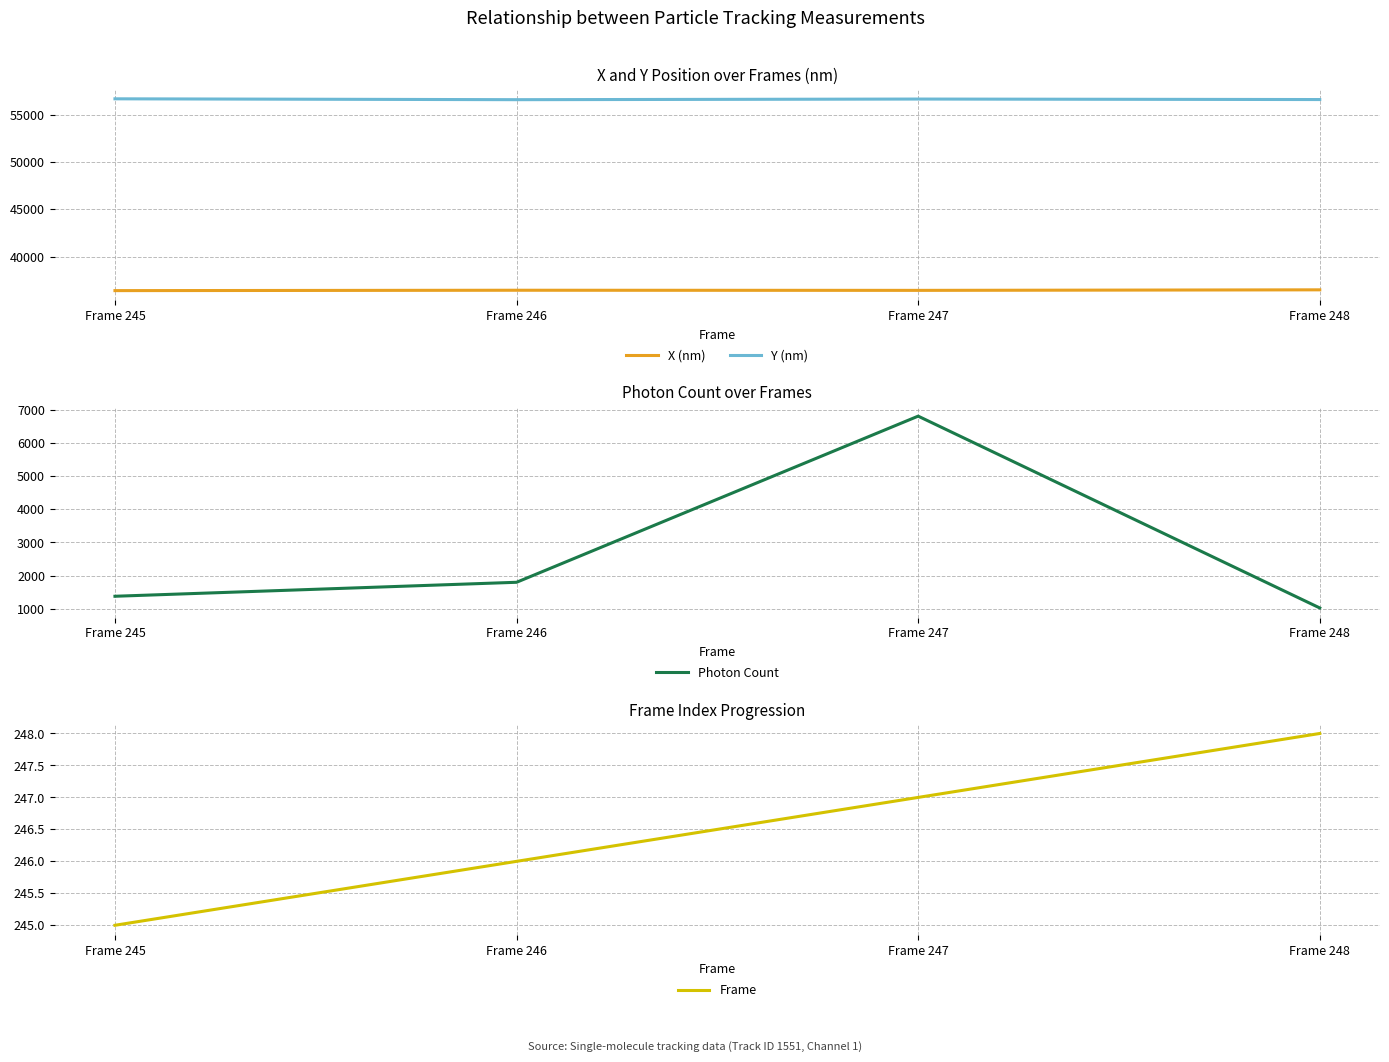

Reading right to left, what are all the values shown in this chart?

X (nm): Frame 248=36500.0	Frame 247=36443.5	Frame 246=36456.9	Frame 245=36416.9
Y (nm): Frame 248=56594.9	Frame 247=56647.3	Frame 246=56580.8	Frame 245=56672.3
Photon Count: Frame 248=1025.7	Frame 247=6806.8	Frame 246=1799.4	Frame 245=1378.0
Frame: Frame 248=248.0	Frame 247=247.0	Frame 246=246.0	Frame 245=245.0